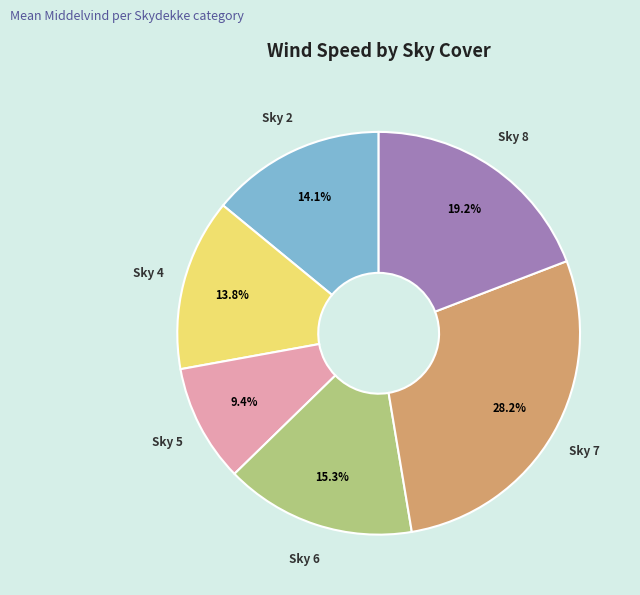

Is there a majority slice in this chart?

No